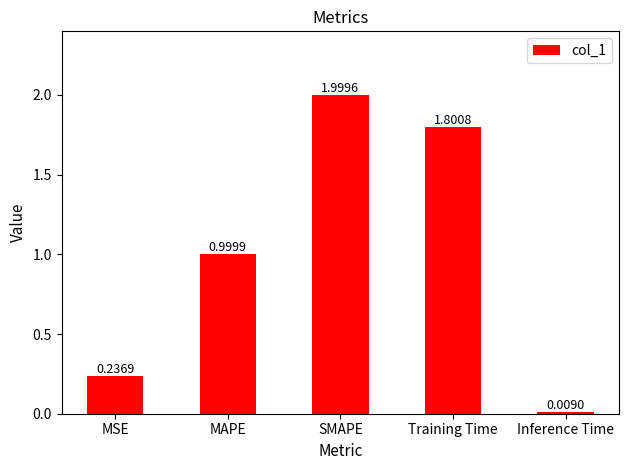

What is the change in value from MAPE to Inference Time?

-1.0